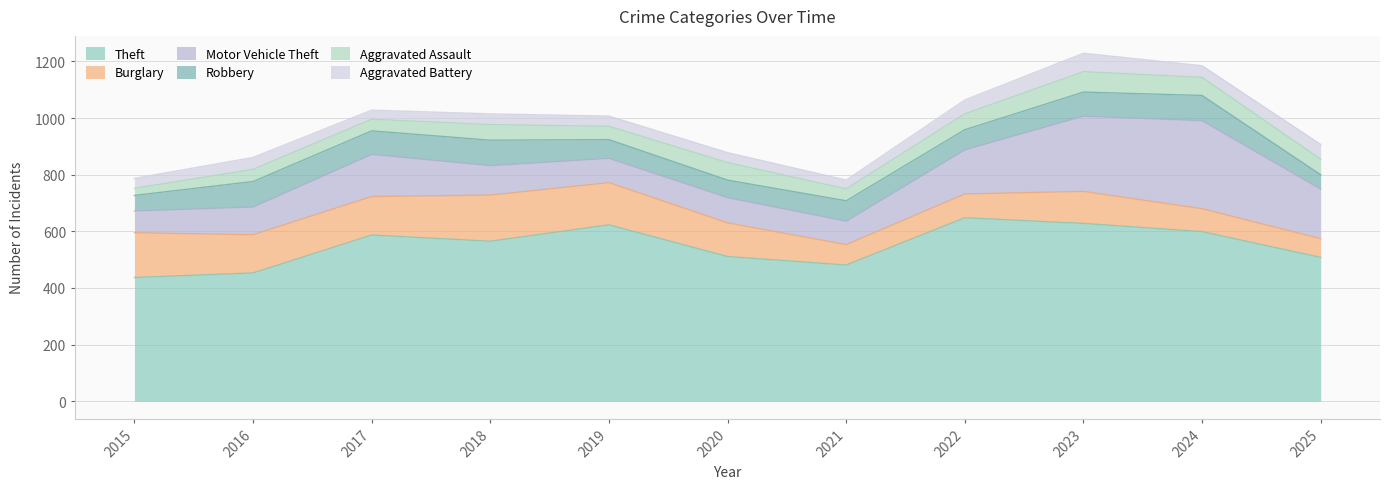

What is the value of the Burglary point at the 10th from the left?

81